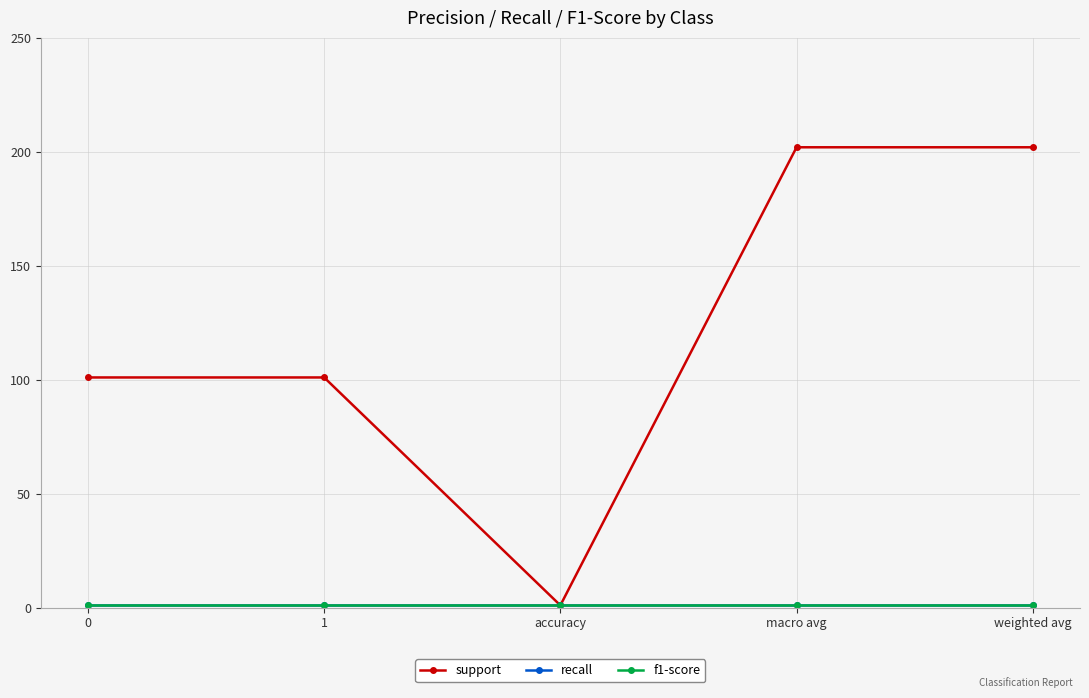

Reading left to right, what are all the values shown in this chart?

support: 0=101	1=101	accuracy=1	macro avg=202	weighted avg=202
recall: 0=1	1=1	accuracy=1	macro avg=1	weighted avg=1
f1-score: 0=1	1=1	accuracy=1	macro avg=1	weighted avg=1